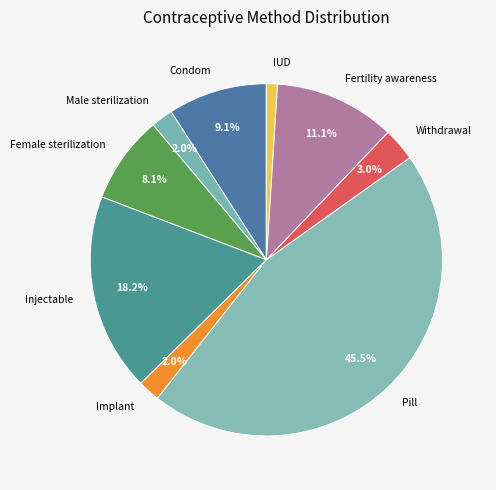

To the nearest percent, what percentage of the pie is Condom?

9%